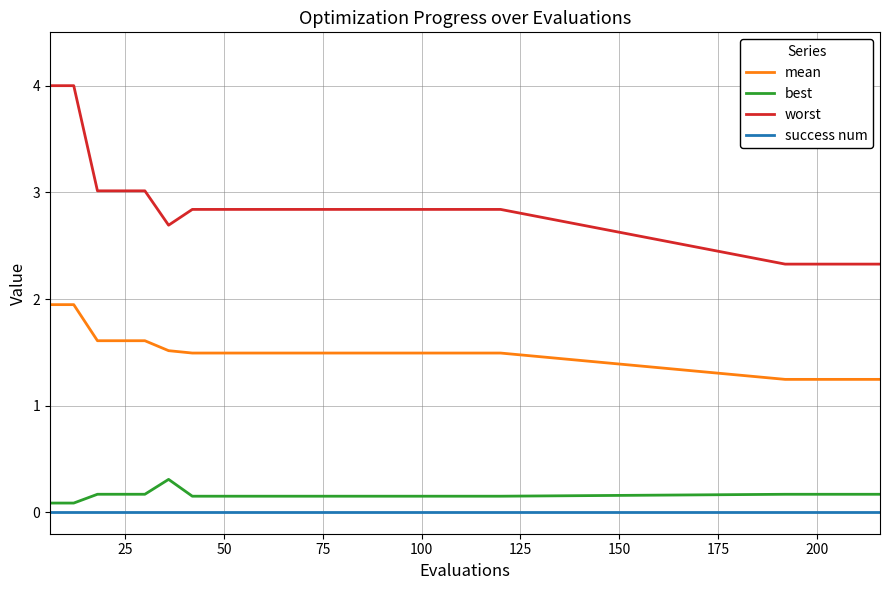

Count the number of data series in this chart.

4